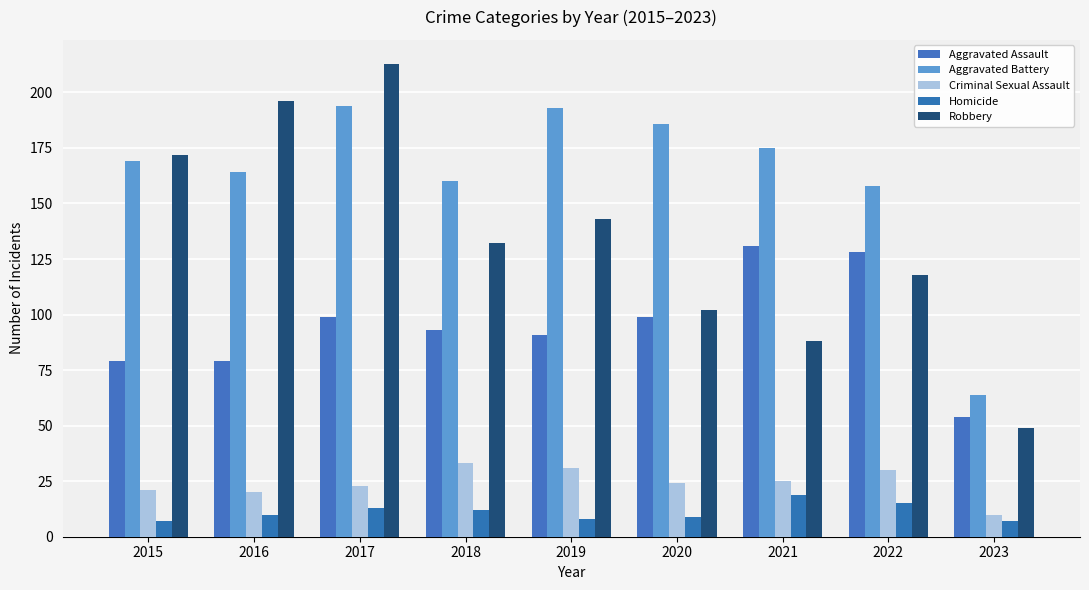

Is it true that Aggravated Battery equals 175 at 2021?

True